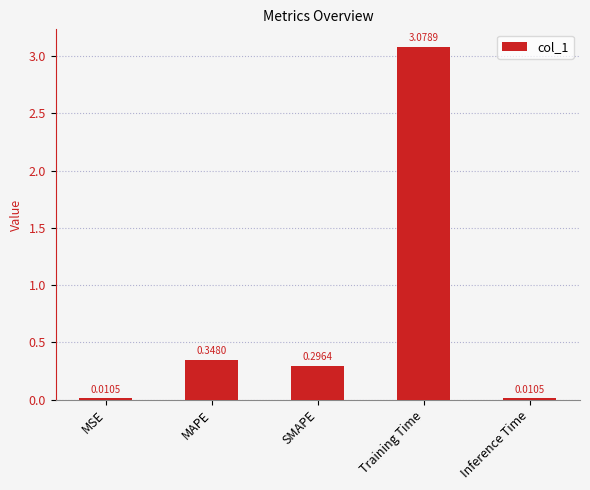

How many data points does each series have?

5